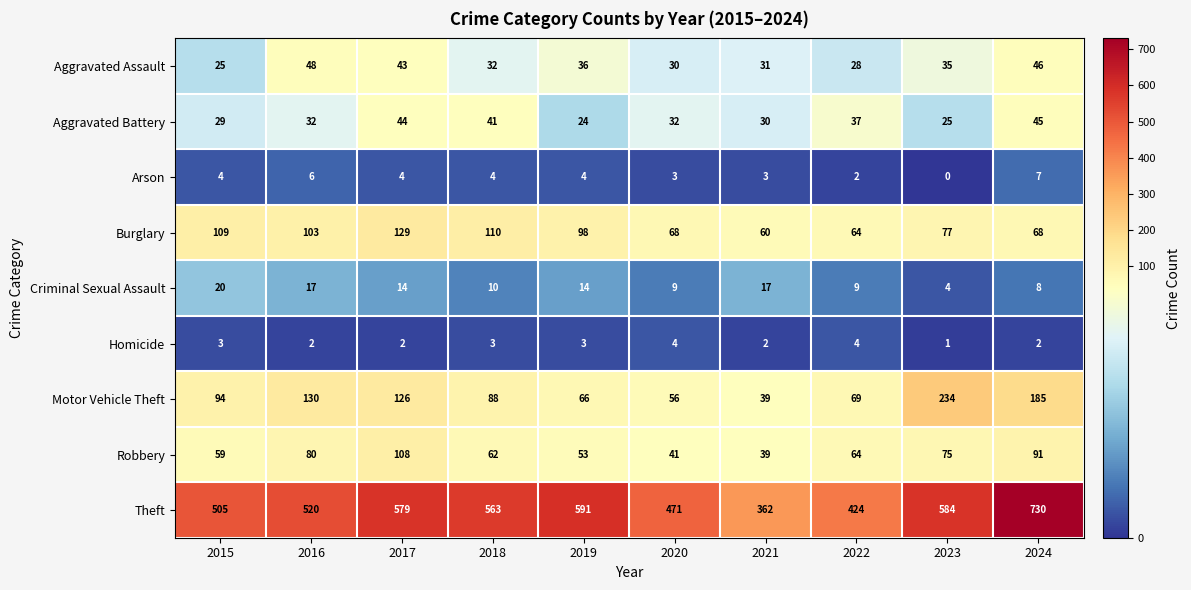

List the series in order of their peak value, highest first.

Theft, Motor Vehicle Theft, Burglary, Robbery, Aggravated Assault, Aggravated Battery, Criminal Sexual Assault, Arson, Homicide